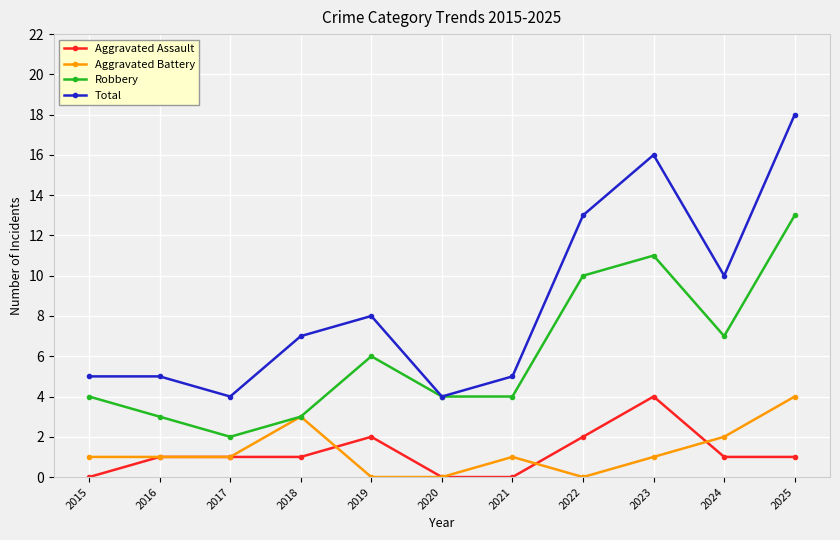

Which series has the widest spread of values?

Total